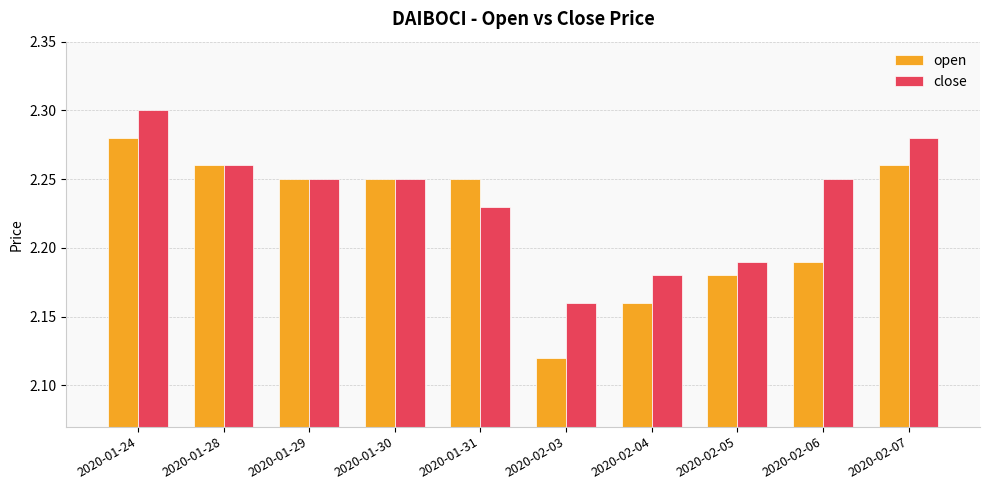

True or false: open has a value of 1.6 at 2020-01-29.

False